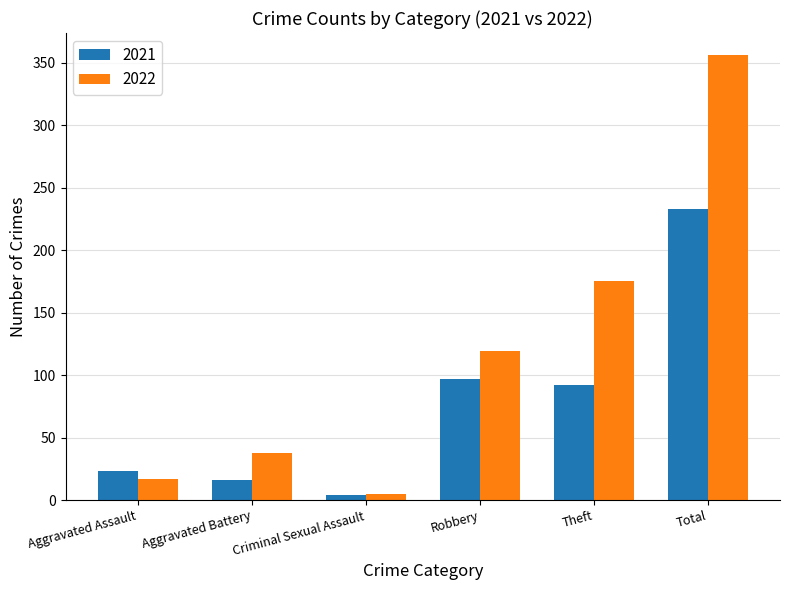

What is the difference between the highest and lowest values at Robbery?

22